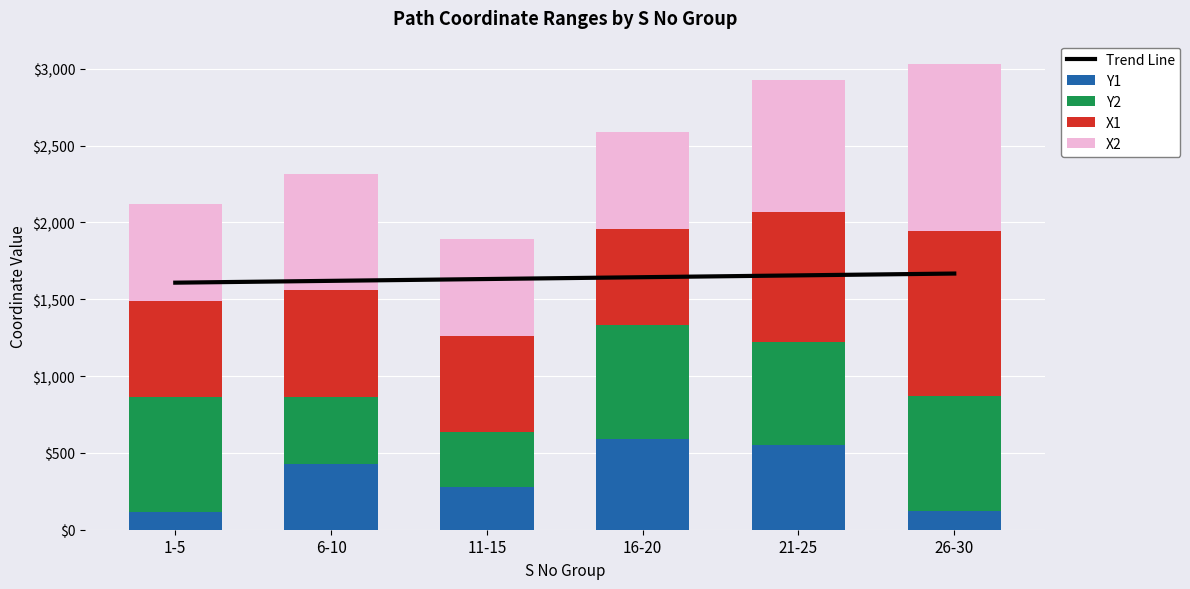

Count the number of categories in the chart.

6